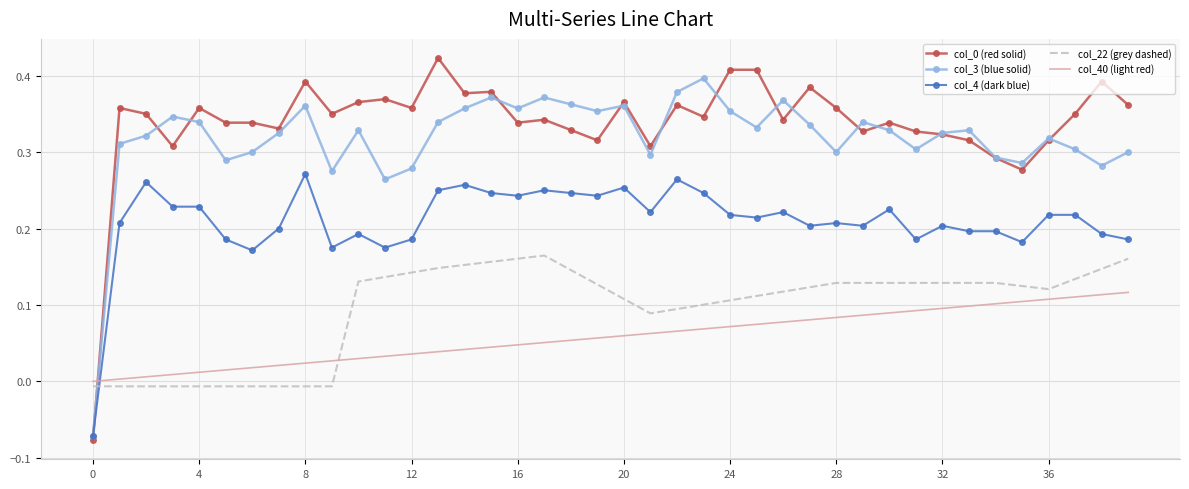

True or false: col_3 (blue solid) and col_40 (light red) intersect in this chart.

True